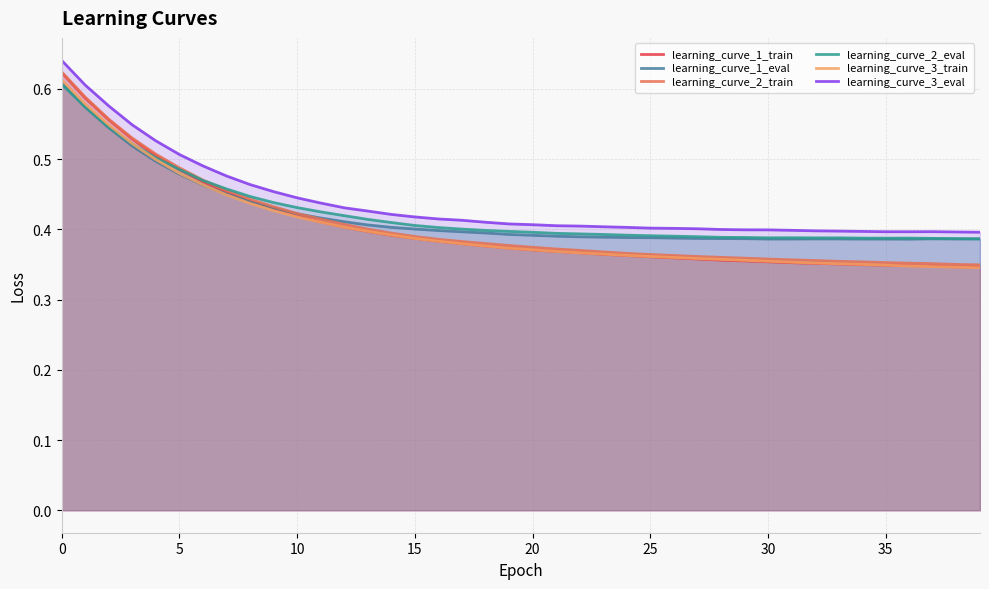

What are all the series names shown in the legend?

learning_curve_1_train, learning_curve_1_eval, learning_curve_2_train, learning_curve_2_eval, learning_curve_3_train, learning_curve_3_eval